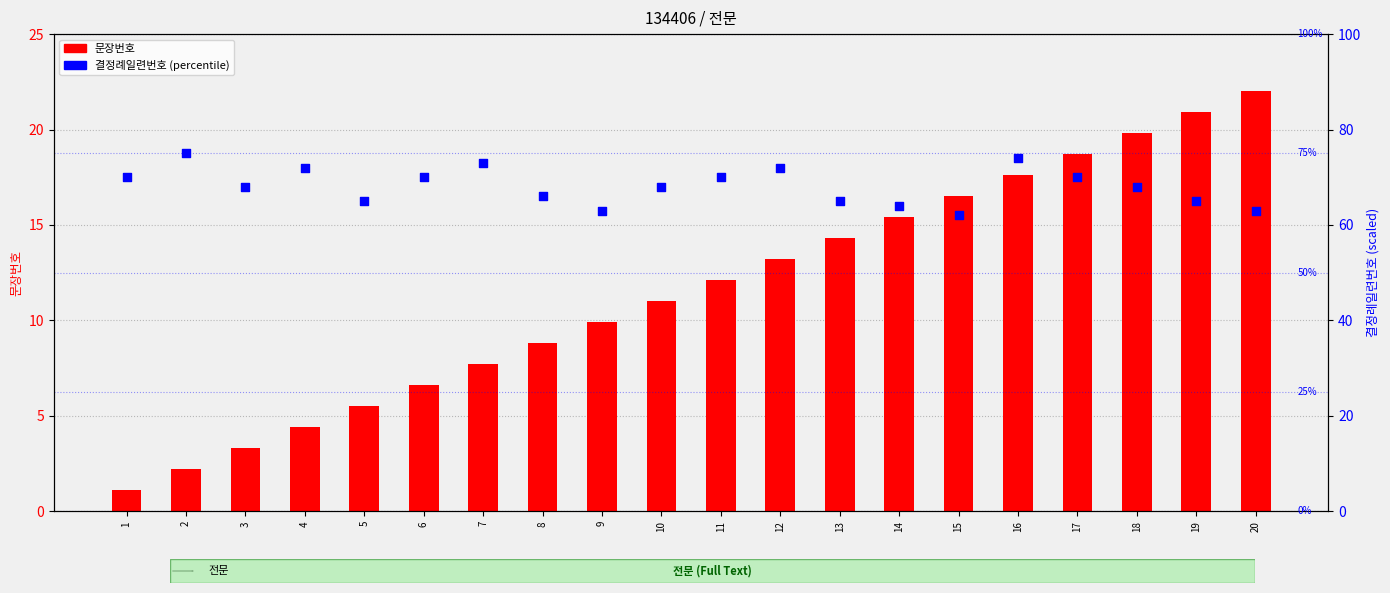

Which series has the widest spread of Y values?

문장번호